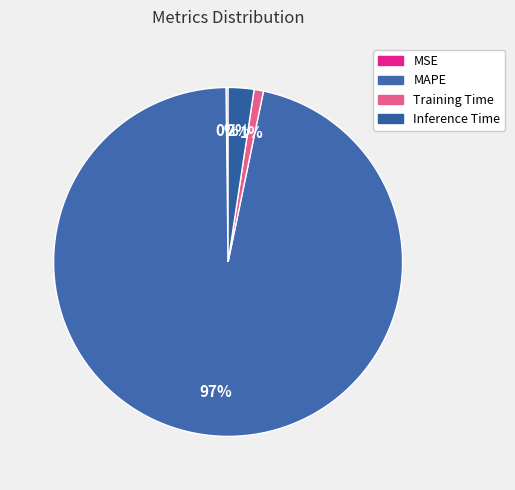

Which category has the smallest portion of the pie?

MSE